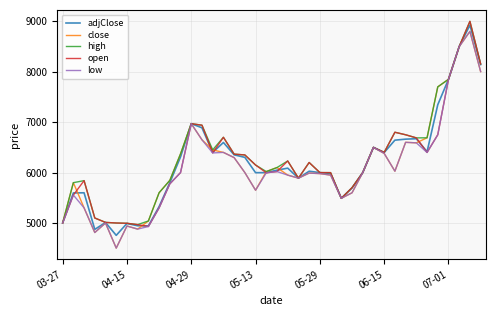

What is the smallest value displayed?

4502